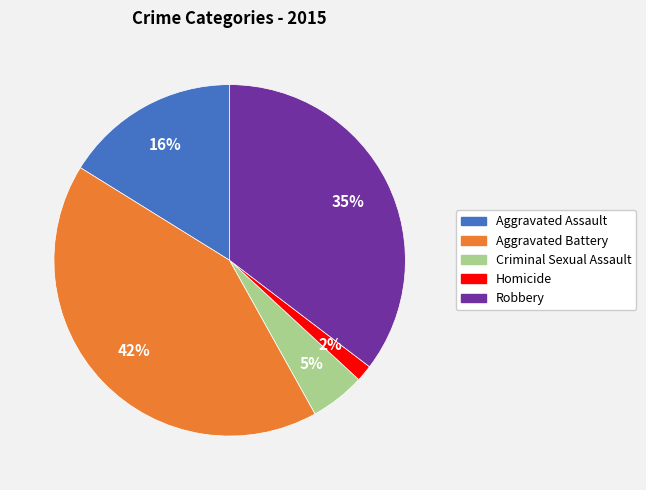

The Homicide slice represents 11% of the pie. True or false?

False